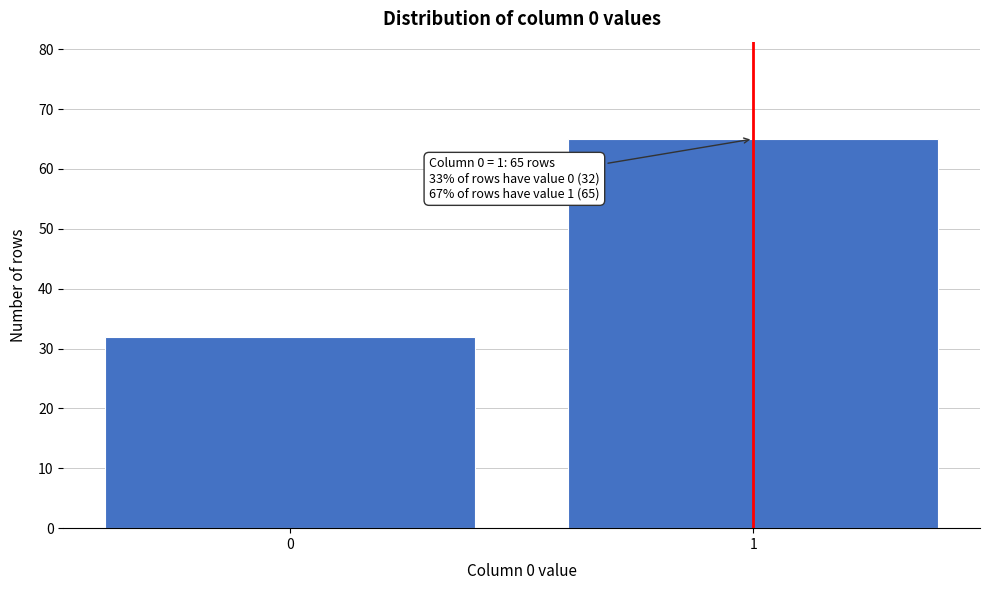

Reading left to right, what are all the values shown in this chart?

32	65